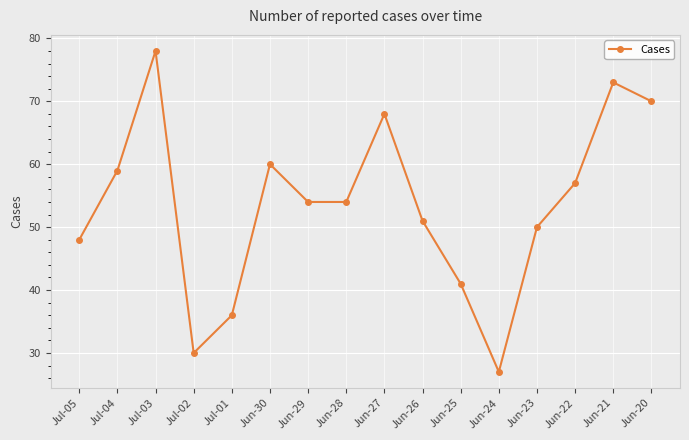

What is the average value?

54